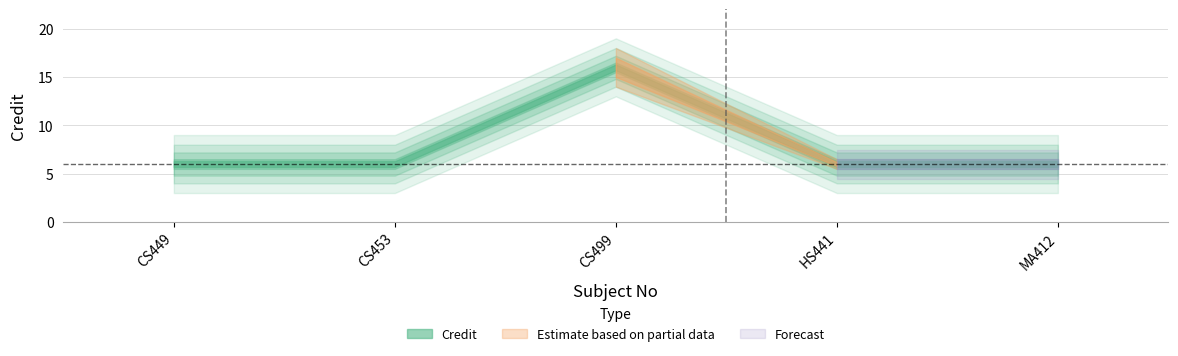

What is the label of the 4th point from the right?

CS453